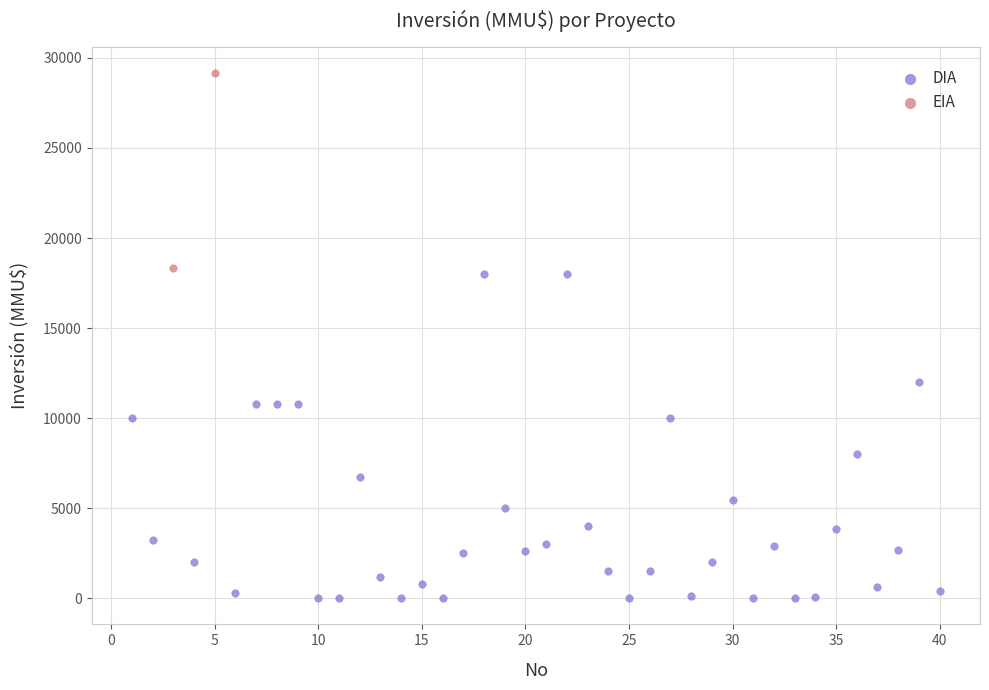

What are all the series names shown in the legend?

DIA, EIA